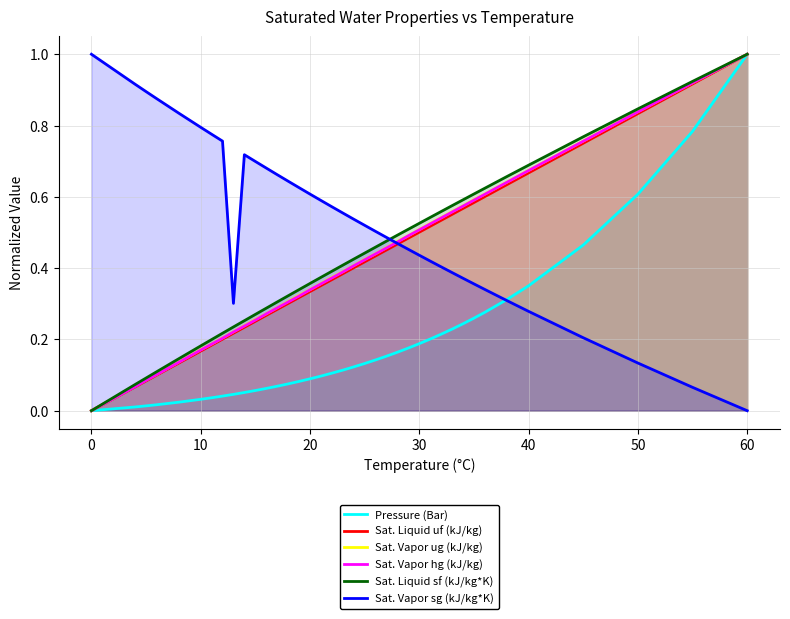

Is it true that Sat. Vapor sg (kJ/kg*K) equals 0.3 at 60?

False